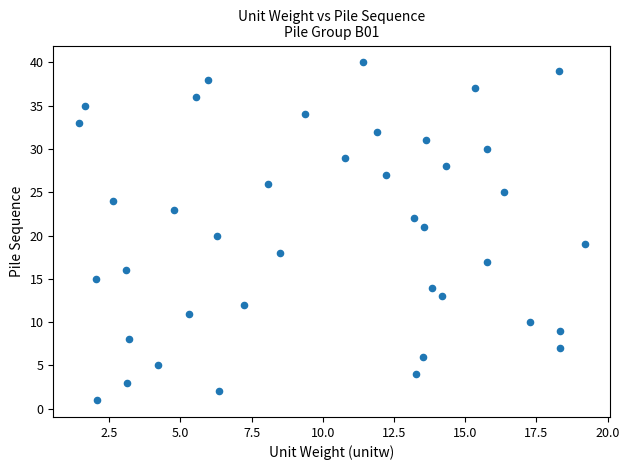

What is the range of Y values (max minus min)?

39